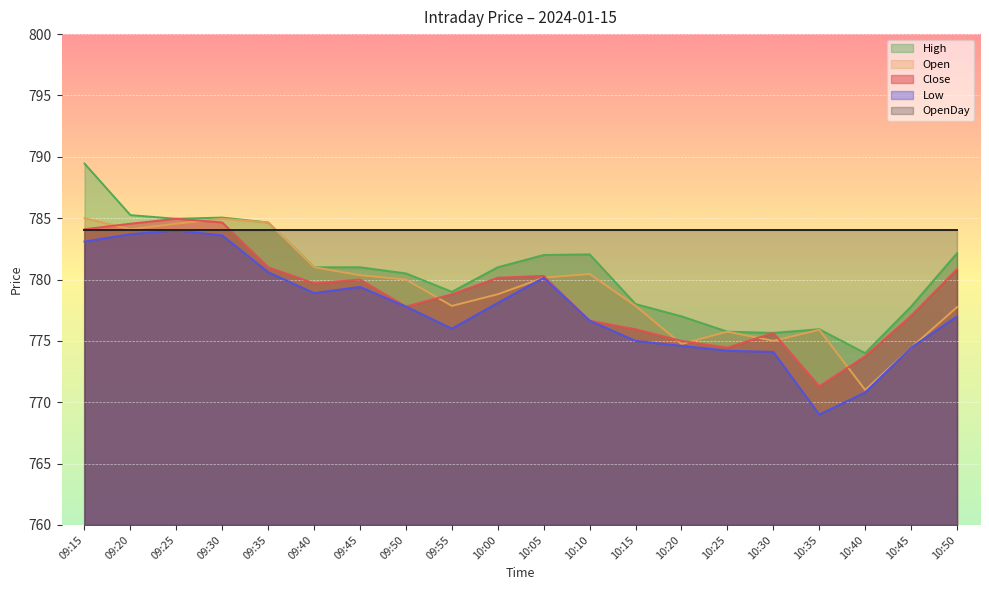

What is the label of the 6th point from the right?

10:25